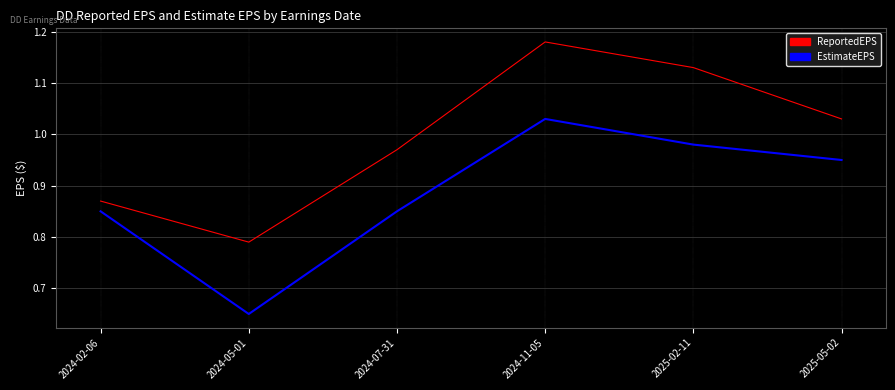

At which label does ReportedEPS reach its peak?

2024-11-05